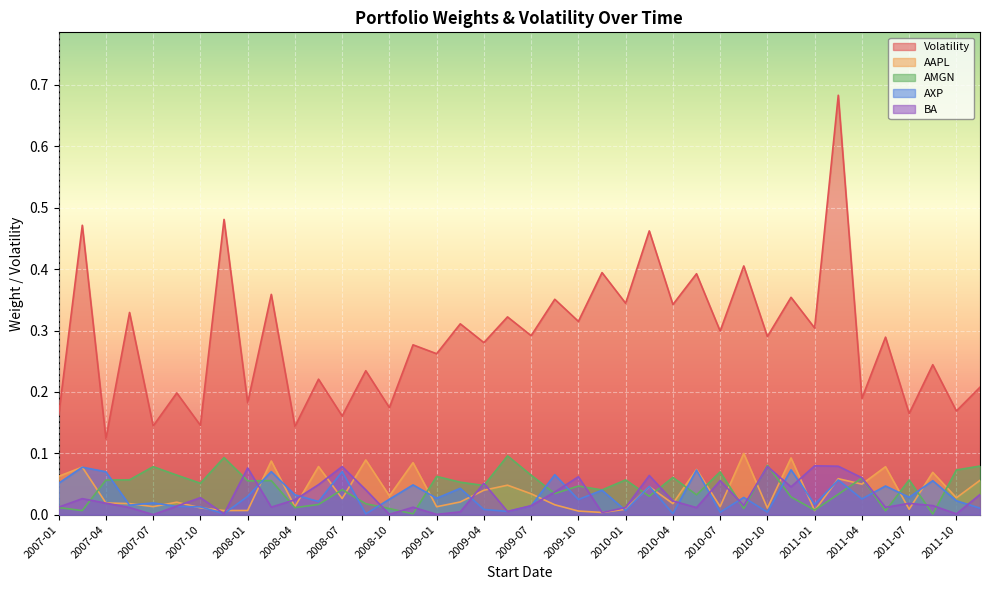

At which category does Volatility reach its first local valley?

2007-04